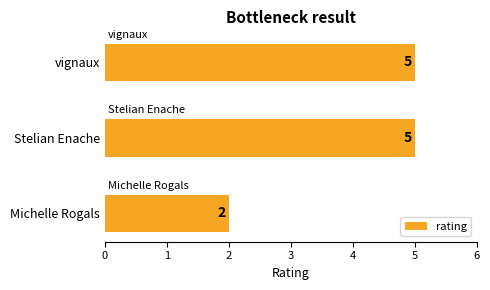

Reading bottom to top, what are all the values shown in this chart?

2	5	5